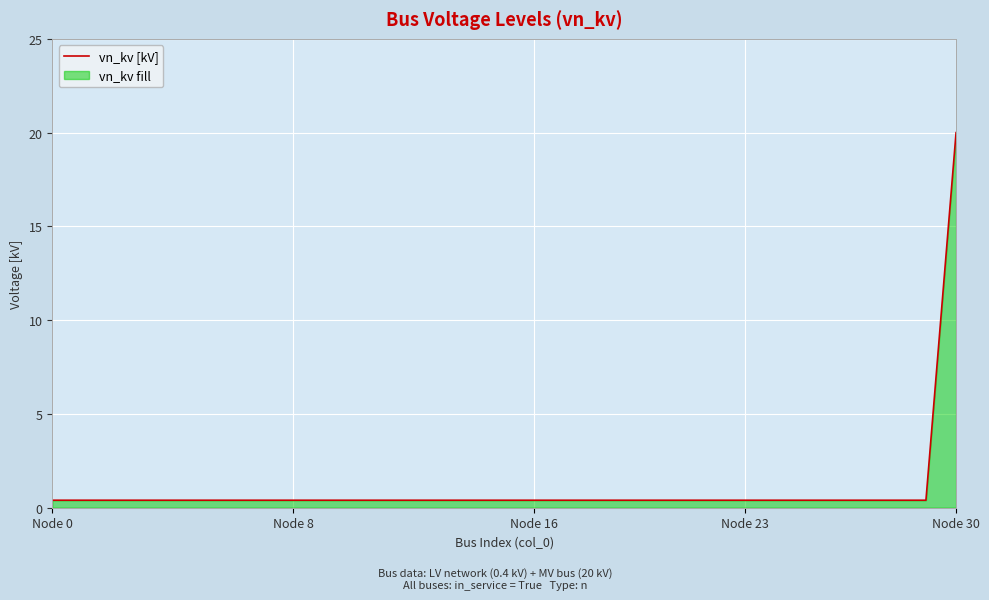

What is the label of the 16th point from the right?

15